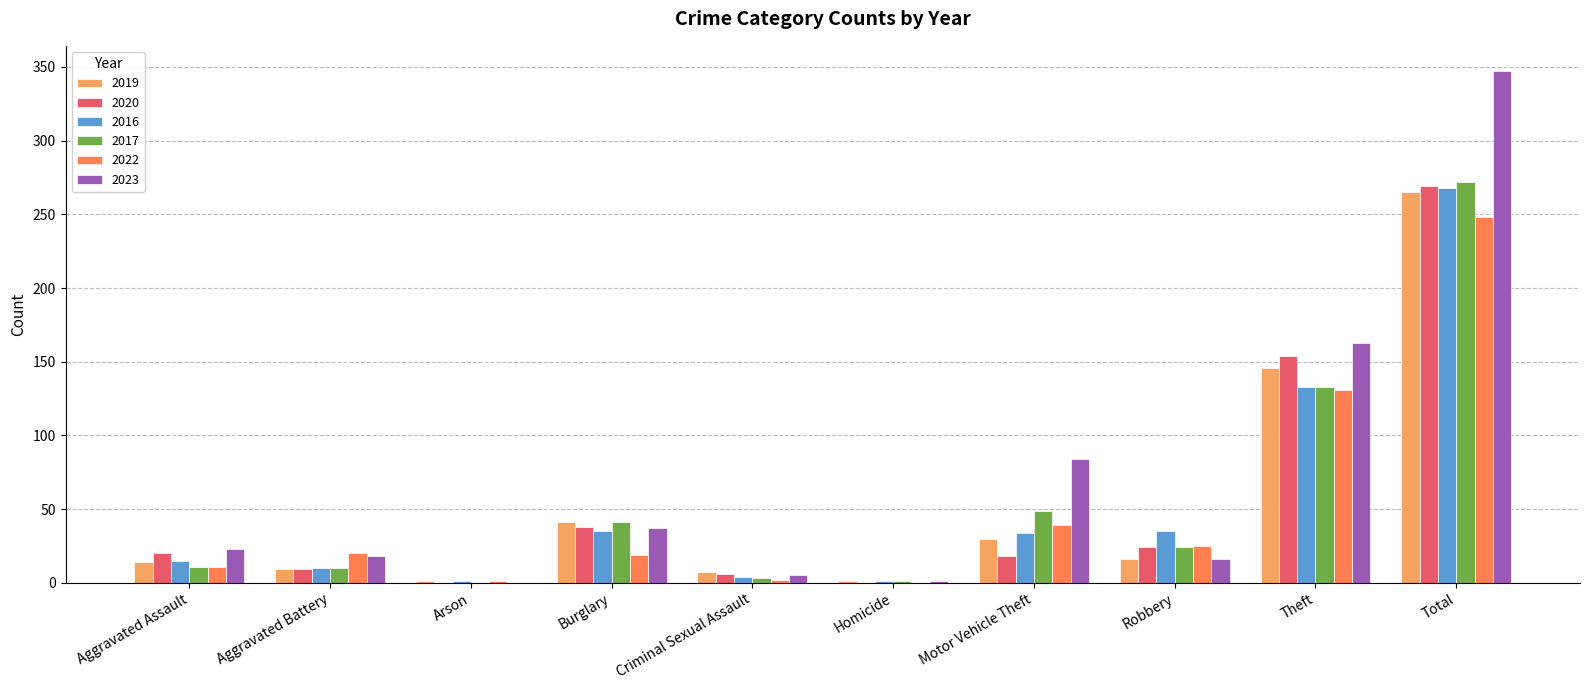

At which label does 2019 reach its peak?

Total